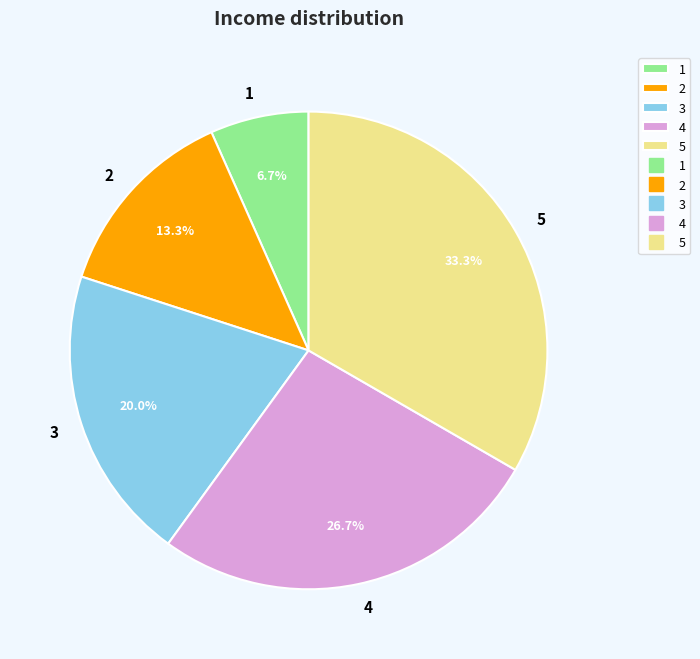

Approximately how many times larger is the value at 3 compared to 2?

1.5